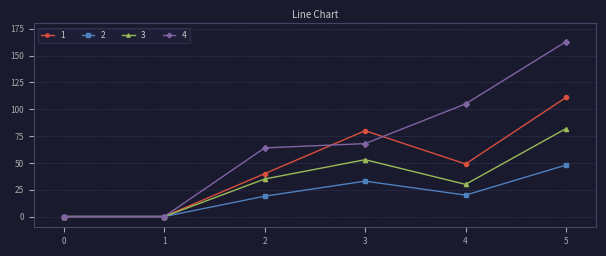

Count the number of data series in this chart.

4